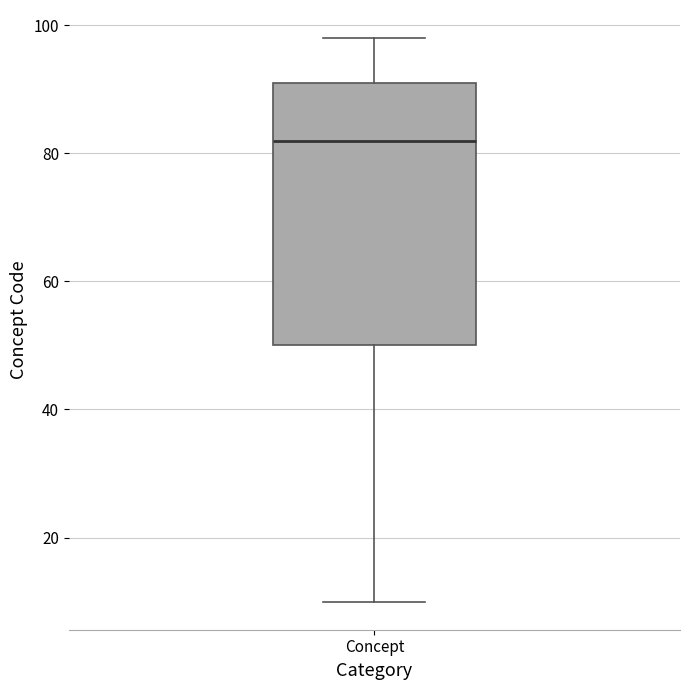

Where does the median line of the box for Concept sit on the y-axis? The values are not printed on the chart, so give them approximately, as read against the axis.

82